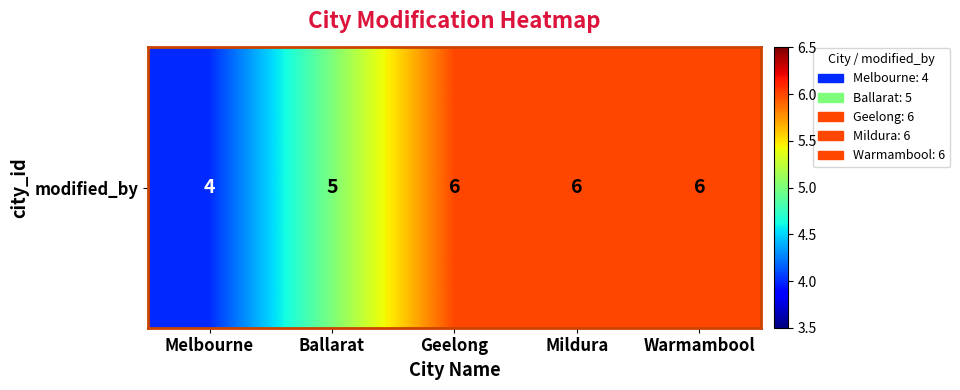

Rank the categories by value from lowest to highest.

Melbourne, Ballarat, Geelong, Mildura, Warmambool